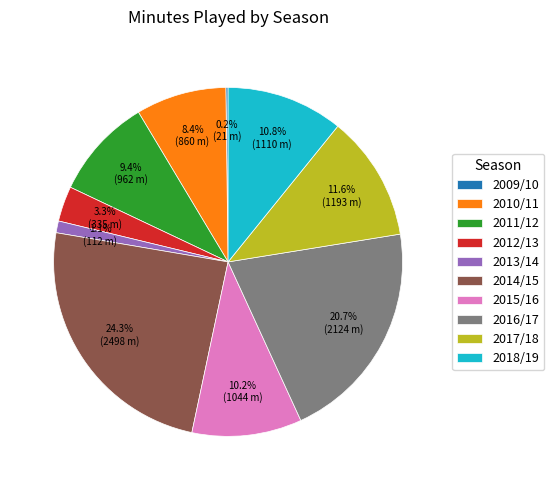

Which category has the biggest portion of the pie?

2014/15